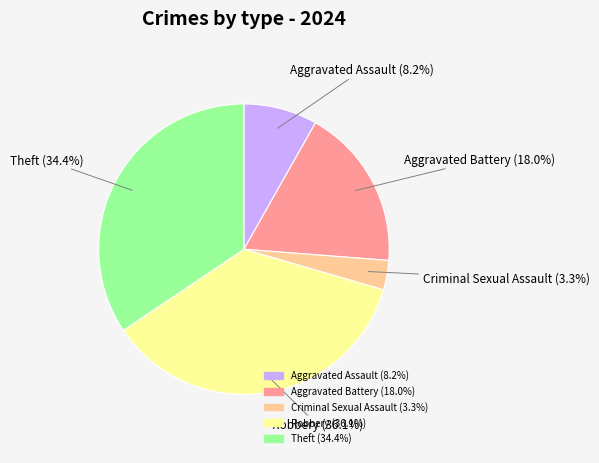

To the nearest percent, what is the combined percentage of Robbery and Criminal Sexual Assault?

39%